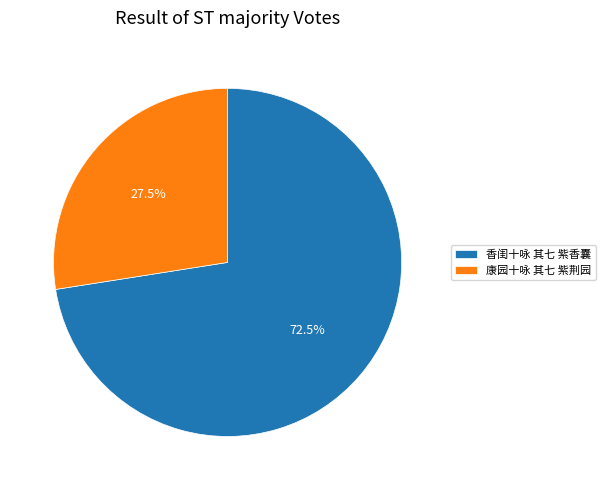

How many segments does this pie chart have?

2